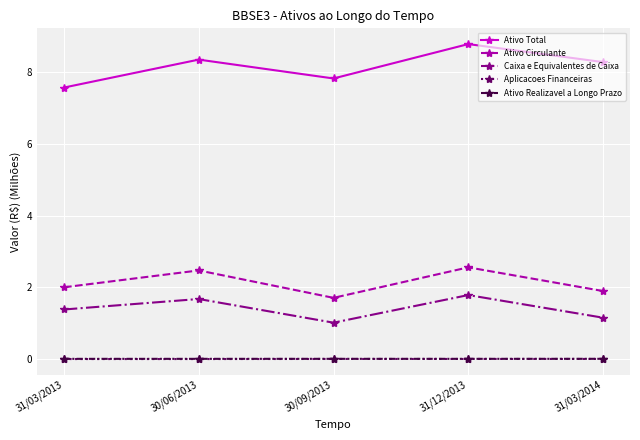

At which category does Ativo Circulante reach its first local peak?

30/06/2013